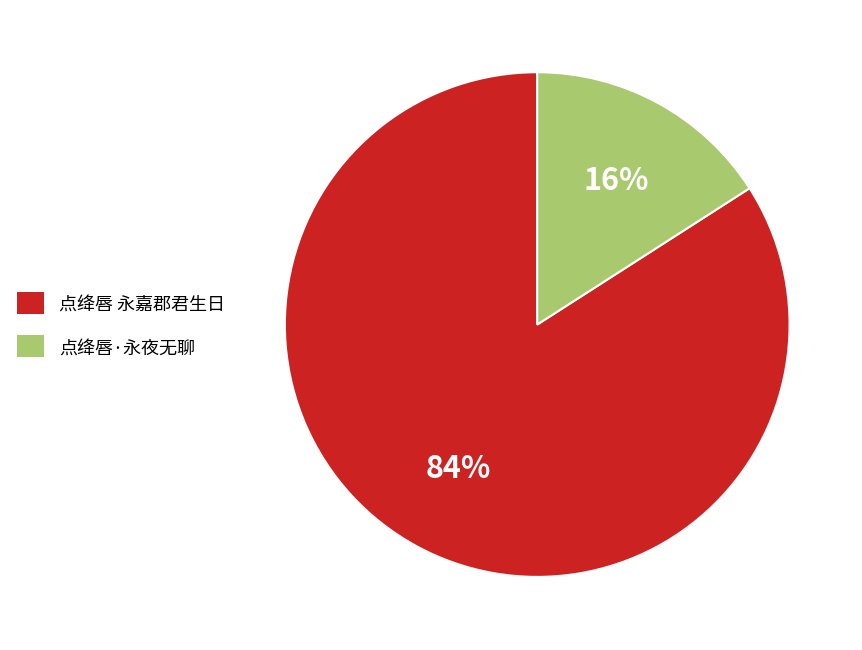

Between 点绛唇 永嘉郡君生日 and 点绛唇·永夜无聊, which is larger?

点绛唇 永嘉郡君生日